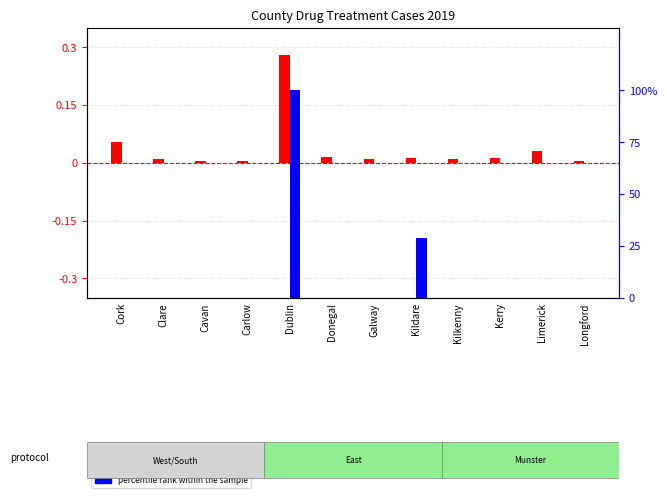

What is the highest value of the log2 ratio series?

0.3